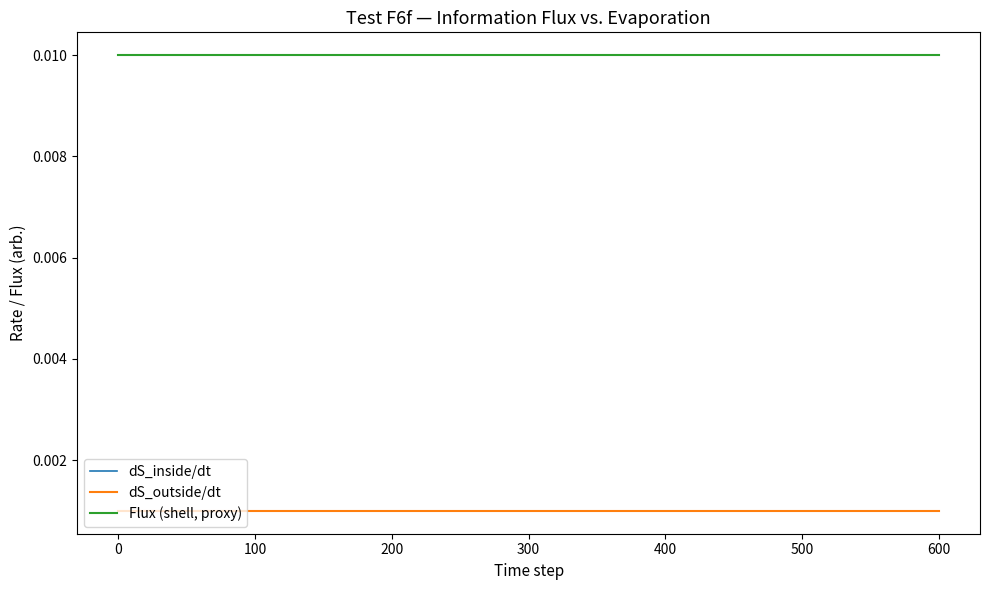

Is this an area chart (filled region under the line)?

No